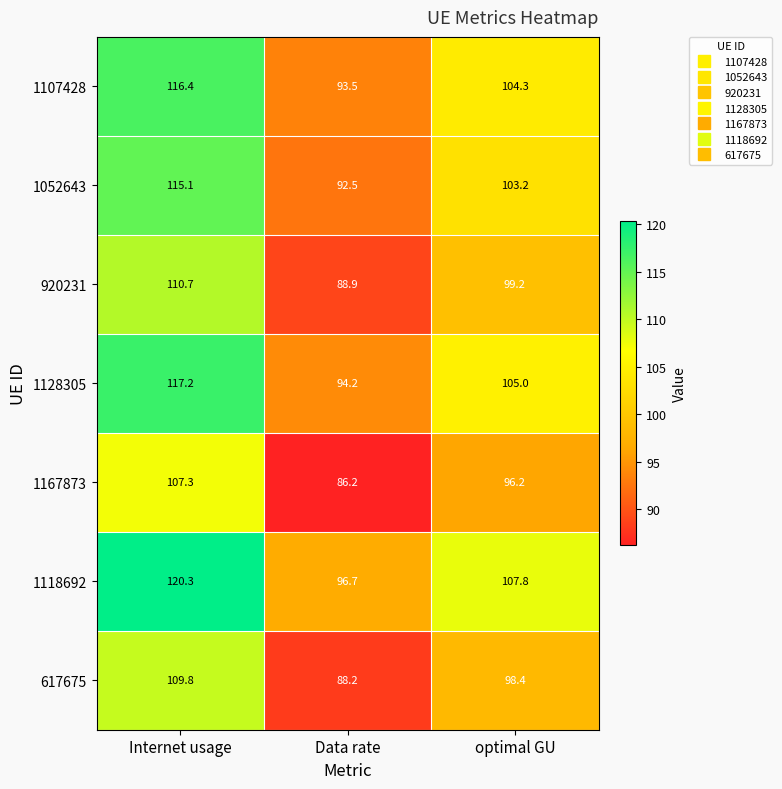

Reading right to left, list all the values displayed in this chart.

1107428: 104.3	93.5	116.4
1052643: 103.2	92.5	115.1
920231: 99.2	88.9	110.7
1128305: 105.0	94.2	117.2
1167873: 96.2	86.2	107.3
1118692: 107.8	96.7	120.3
617675: 98.4	88.2	109.8